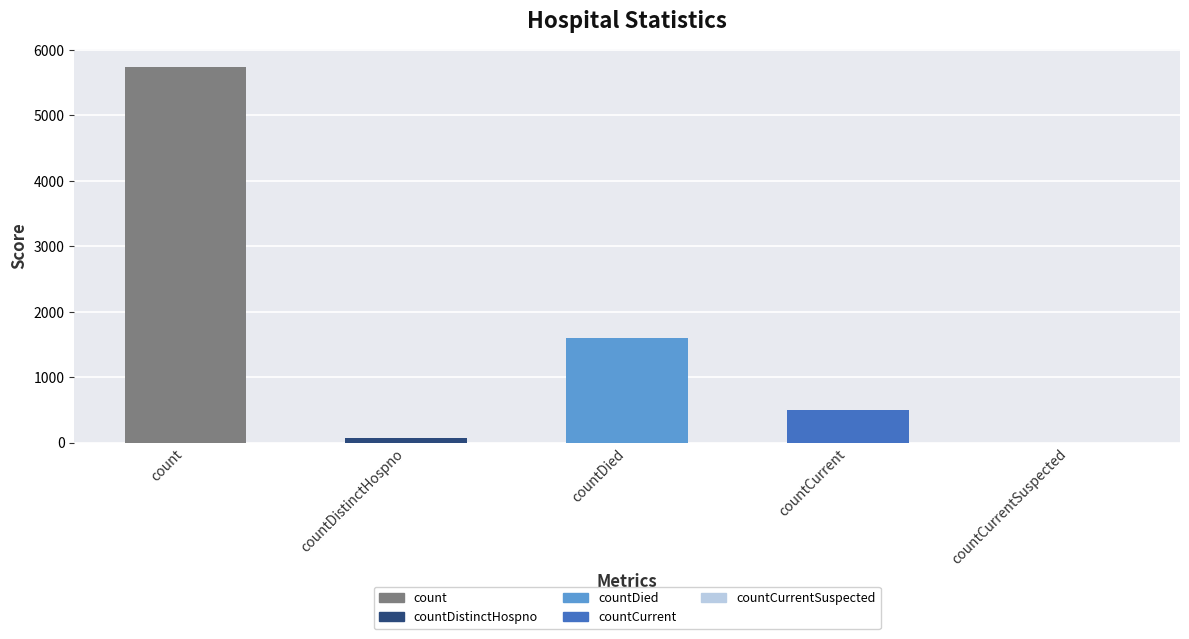

What is the sum of the values at countCurrentSuspected and countDied?

1600